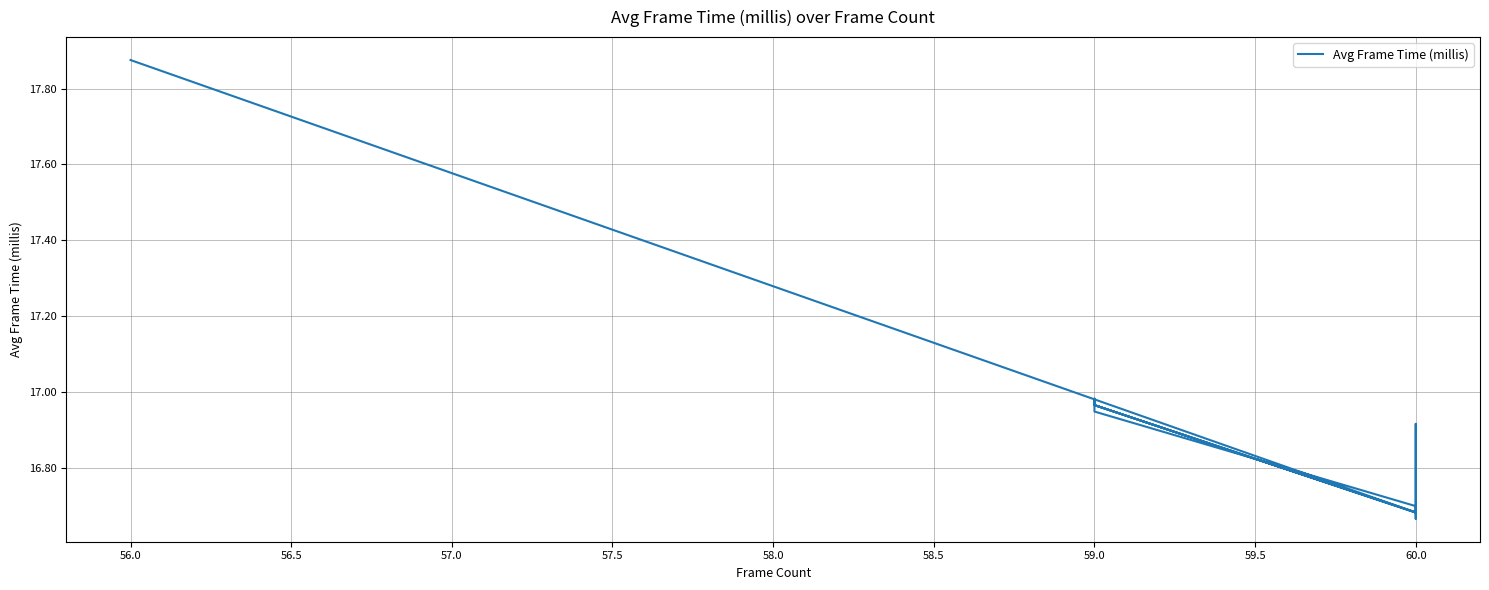

What is the difference between the maximum and minimum values?

1.2